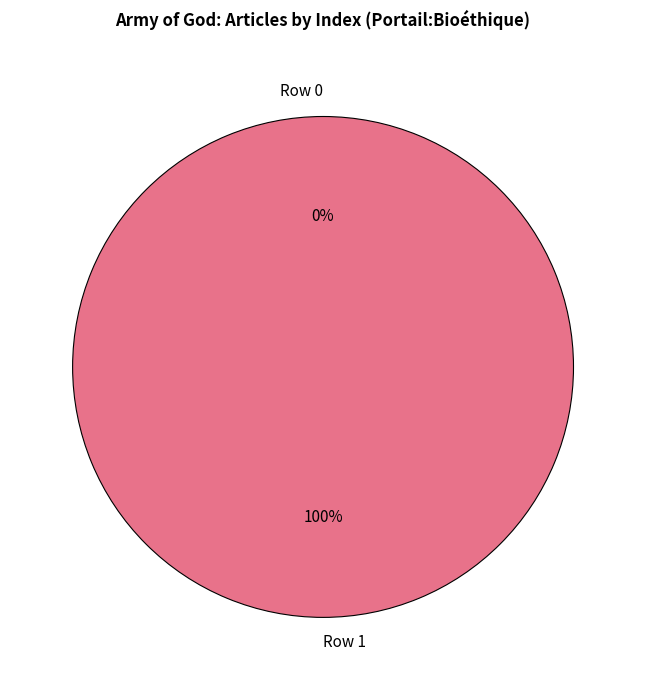

What is the change in value from Row 0 to Row 1?

+1